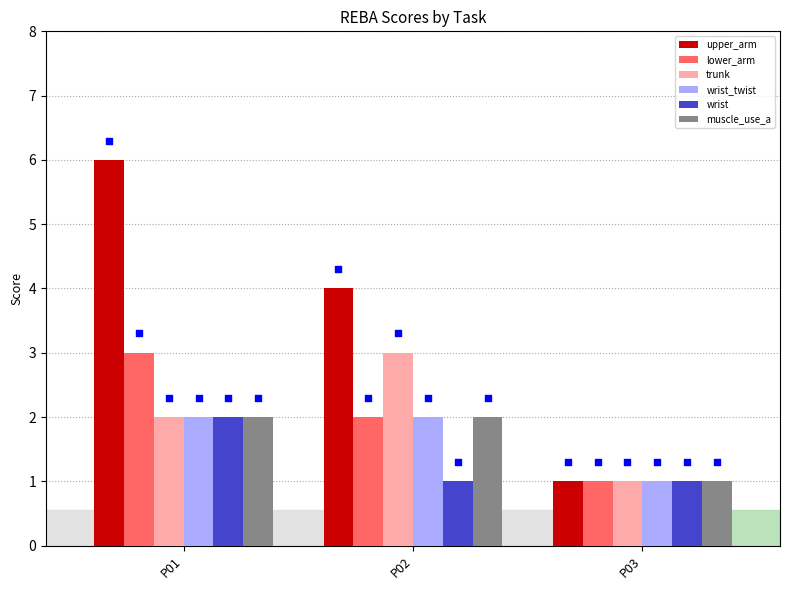

Which series reaches the minimum Y coordinate?

upper_arm